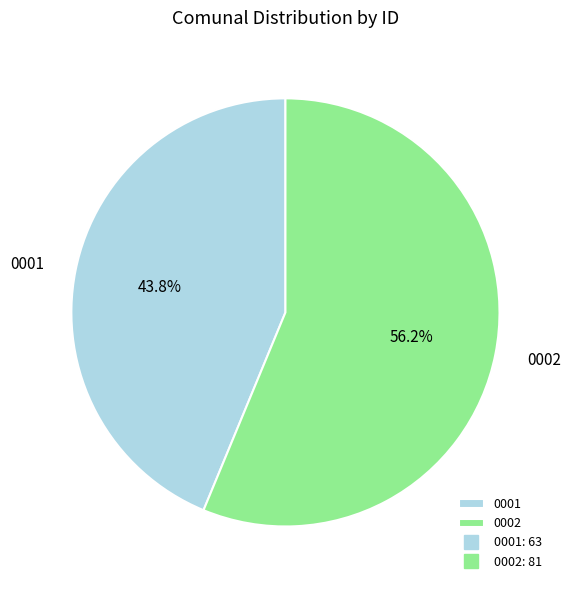

What is the ratio of the value at 0001 to the value at 0002?

0.8